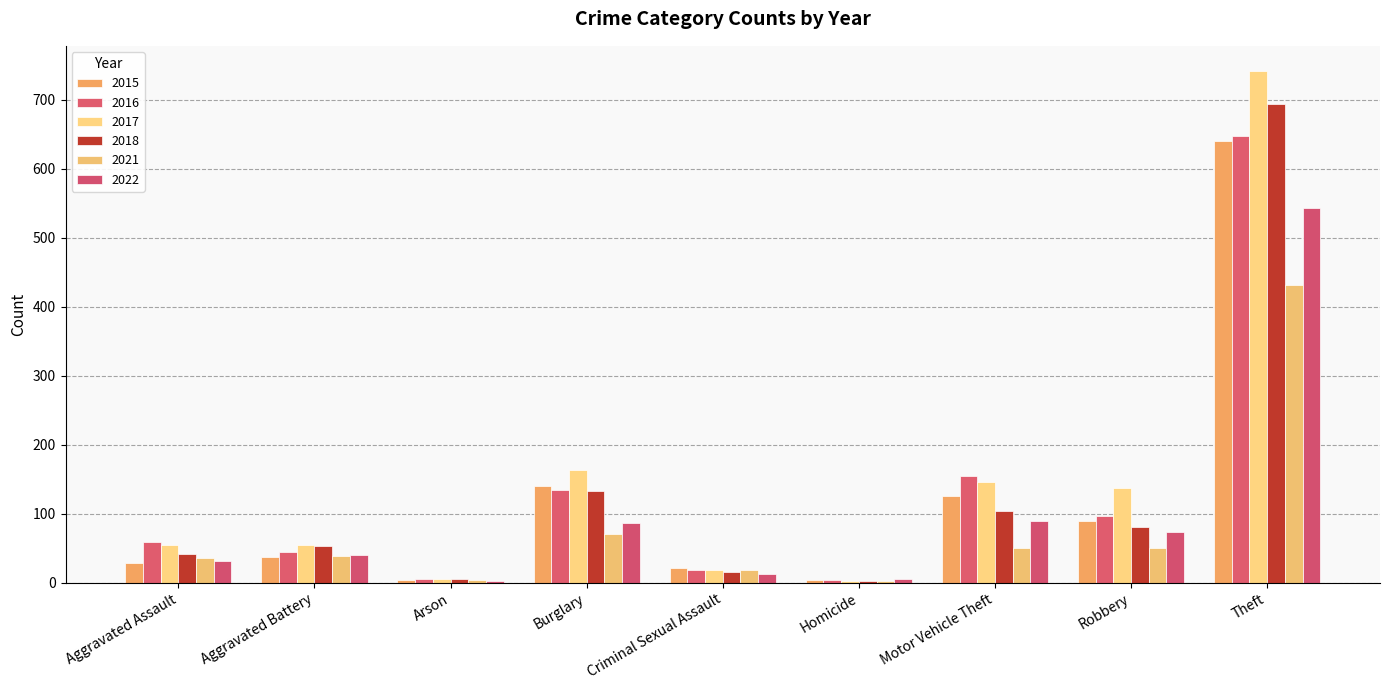

Which label corresponds to the largest value in the chart?

Theft